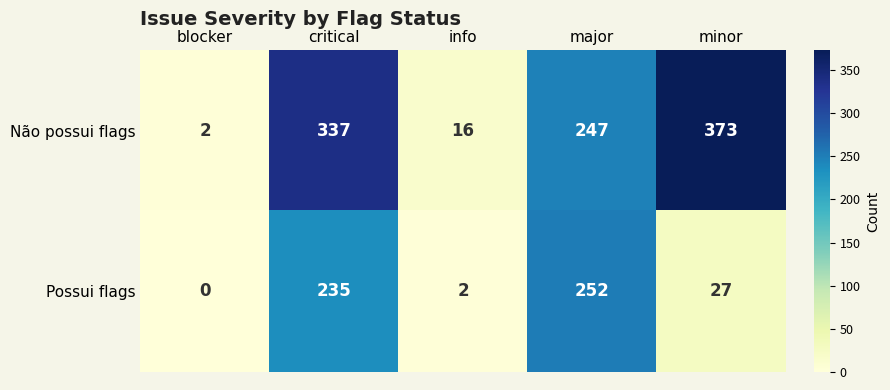

True or false: Não possui flags has a value of 600 at minor.

False